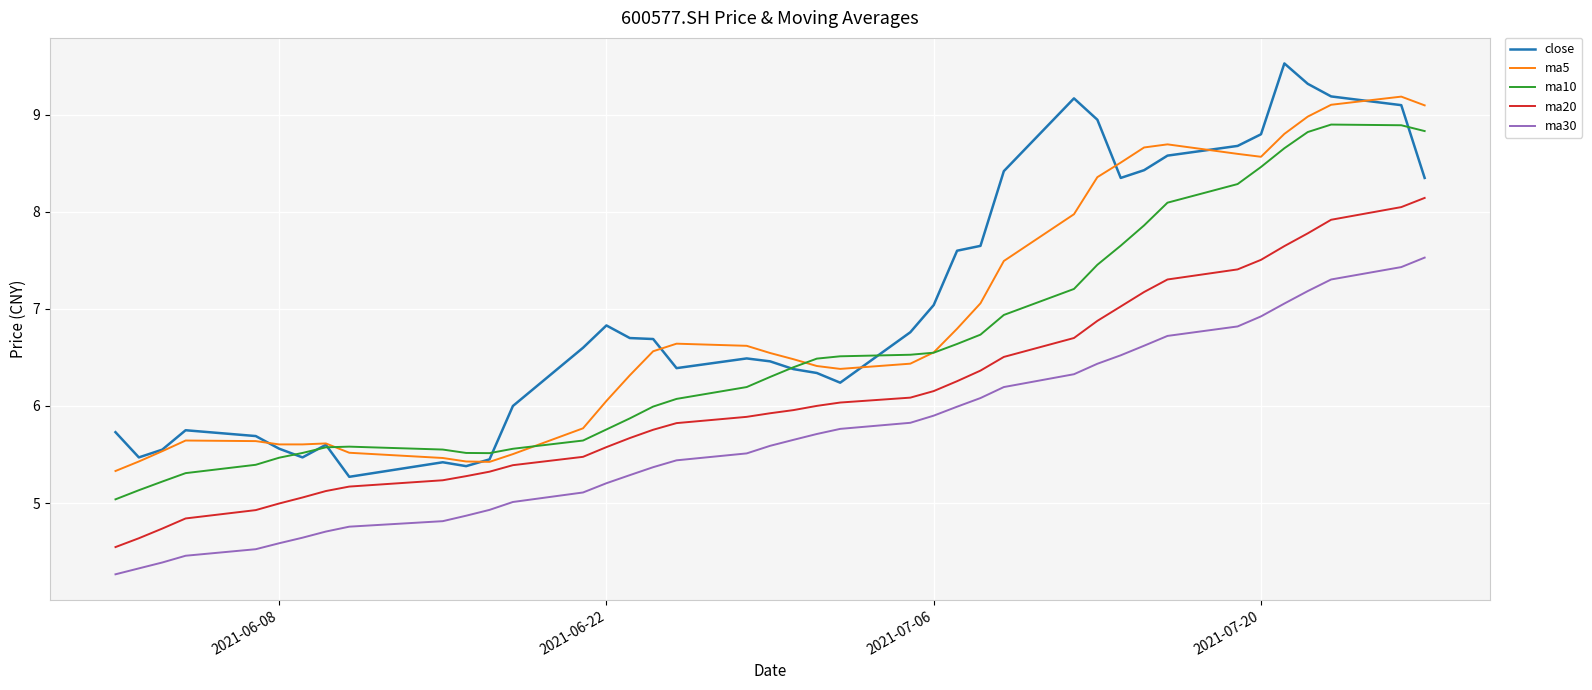

Which series has the largest range (max minus min)?

close